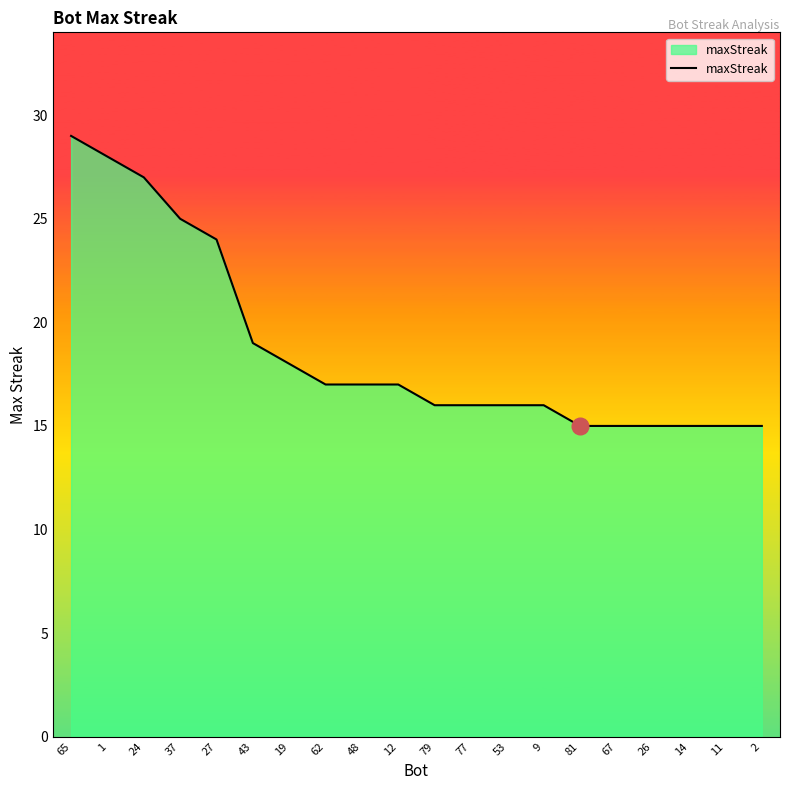

What is the difference between the maximum and minimum values?

14